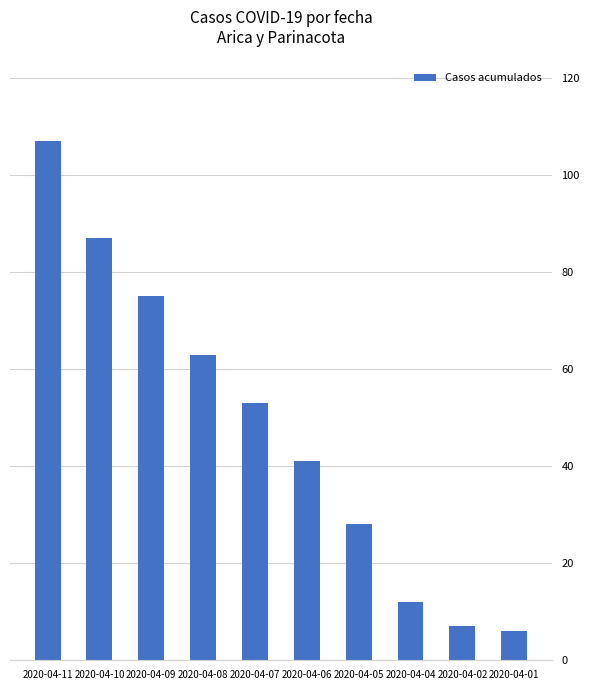

What is the ratio of the value at 2020-04-02 to the value at 2020-04-10?

0.1